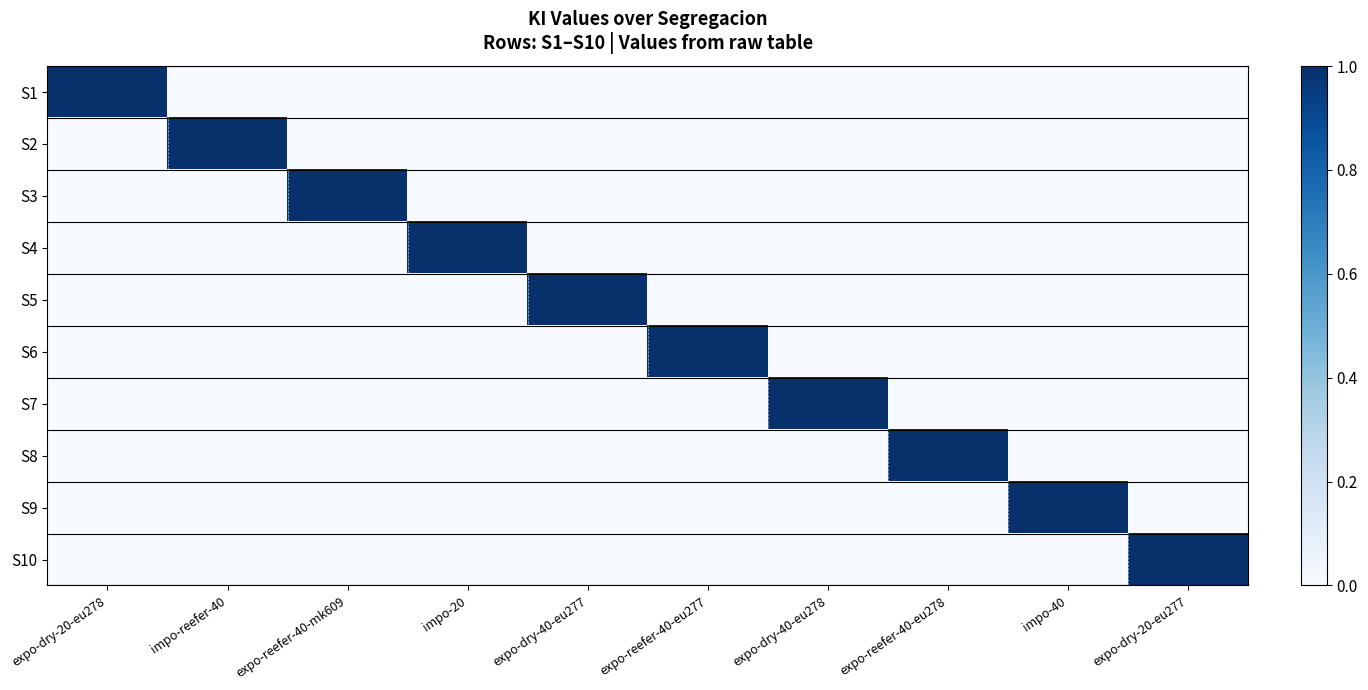

Reading right to left, what are all the values shown in this chart?

S1: expo-dry-20-eu277=0	impo-40=0	expo-reefer-40-eu278=0	expo-dry-40-eu278=0	expo-reefer-40-eu277=0	expo-dry-40-eu277=0	impo-20=0	expo-reefer-40-mk609=0	impo-reefer-40=0	expo-dry-20-eu278=1
S2: expo-dry-20-eu277=0	impo-40=0	expo-reefer-40-eu278=0	expo-dry-40-eu278=0	expo-reefer-40-eu277=0	expo-dry-40-eu277=0	impo-20=0	expo-reefer-40-mk609=0	impo-reefer-40=1	expo-dry-20-eu278=0
S3: expo-dry-20-eu277=0	impo-40=0	expo-reefer-40-eu278=0	expo-dry-40-eu278=0	expo-reefer-40-eu277=0	expo-dry-40-eu277=0	impo-20=0	expo-reefer-40-mk609=1	impo-reefer-40=0	expo-dry-20-eu278=0
S4: expo-dry-20-eu277=0	impo-40=0	expo-reefer-40-eu278=0	expo-dry-40-eu278=0	expo-reefer-40-eu277=0	expo-dry-40-eu277=0	impo-20=1	expo-reefer-40-mk609=0	impo-reefer-40=0	expo-dry-20-eu278=0
S5: expo-dry-20-eu277=0	impo-40=0	expo-reefer-40-eu278=0	expo-dry-40-eu278=0	expo-reefer-40-eu277=0	expo-dry-40-eu277=1	impo-20=0	expo-reefer-40-mk609=0	impo-reefer-40=0	expo-dry-20-eu278=0
S6: expo-dry-20-eu277=0	impo-40=0	expo-reefer-40-eu278=0	expo-dry-40-eu278=0	expo-reefer-40-eu277=1	expo-dry-40-eu277=0	impo-20=0	expo-reefer-40-mk609=0	impo-reefer-40=0	expo-dry-20-eu278=0
S7: expo-dry-20-eu277=0	impo-40=0	expo-reefer-40-eu278=0	expo-dry-40-eu278=1	expo-reefer-40-eu277=0	expo-dry-40-eu277=0	impo-20=0	expo-reefer-40-mk609=0	impo-reefer-40=0	expo-dry-20-eu278=0
S8: expo-dry-20-eu277=0	impo-40=0	expo-reefer-40-eu278=1	expo-dry-40-eu278=0	expo-reefer-40-eu277=0	expo-dry-40-eu277=0	impo-20=0	expo-reefer-40-mk609=0	impo-reefer-40=0	expo-dry-20-eu278=0
S9: expo-dry-20-eu277=0	impo-40=1	expo-reefer-40-eu278=0	expo-dry-40-eu278=0	expo-reefer-40-eu277=0	expo-dry-40-eu277=0	impo-20=0	expo-reefer-40-mk609=0	impo-reefer-40=0	expo-dry-20-eu278=0
S10: expo-dry-20-eu277=1	impo-40=0	expo-reefer-40-eu278=0	expo-dry-40-eu278=0	expo-reefer-40-eu277=0	expo-dry-40-eu277=0	impo-20=0	expo-reefer-40-mk609=0	impo-reefer-40=0	expo-dry-20-eu278=0